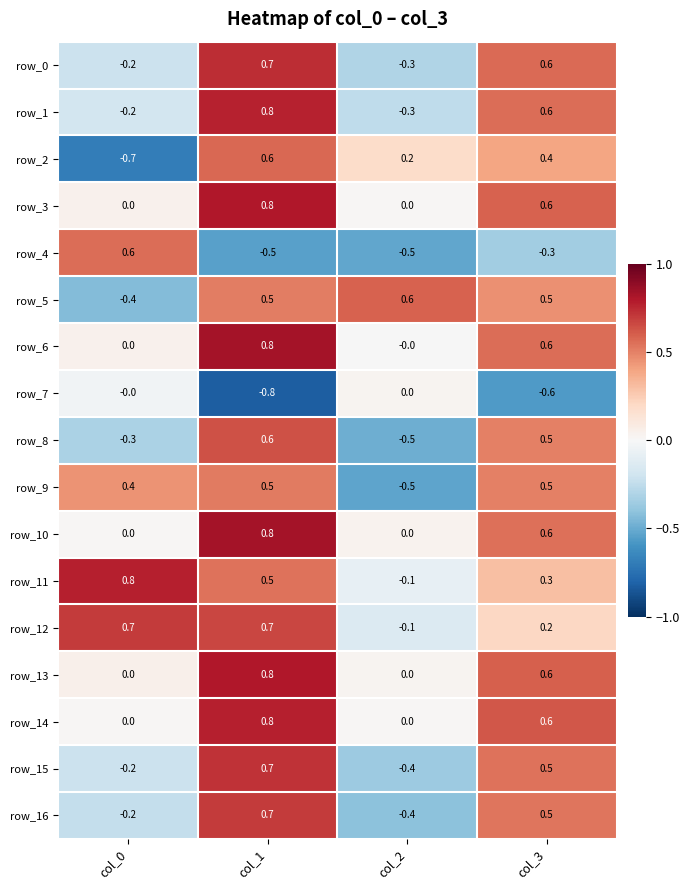

At which label is row_16 closest to 0?

col_0